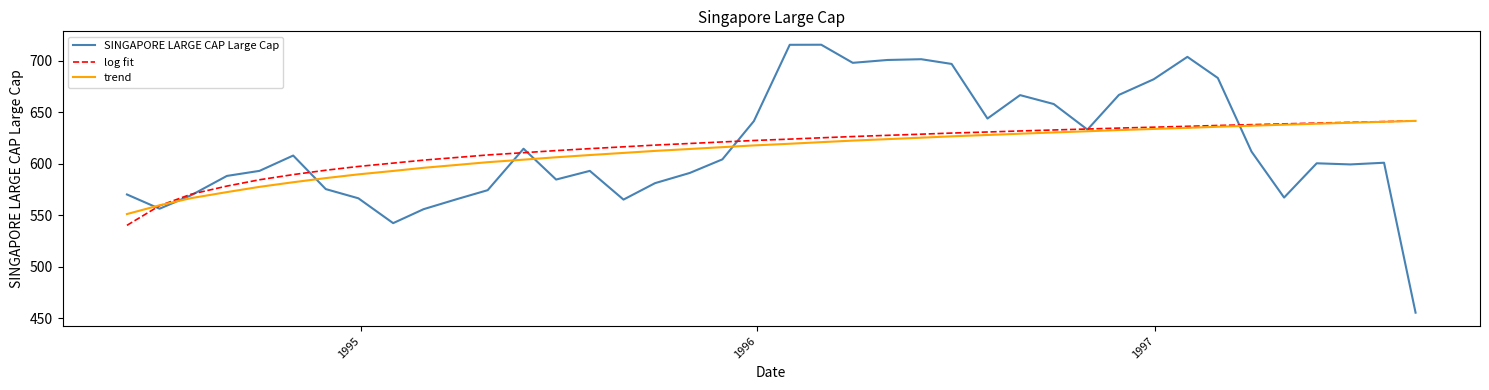

After their last crossing, which series has the higher values: SINGAPORE LARGE CAP Large Cap or log fit?

log fit